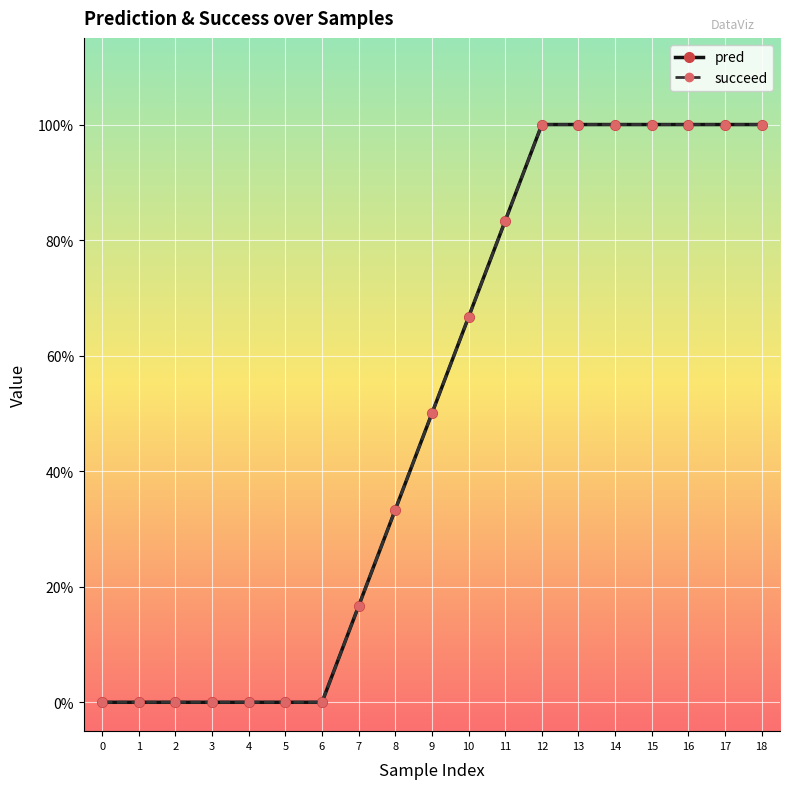

Which category has the highest value in the pred series?

12